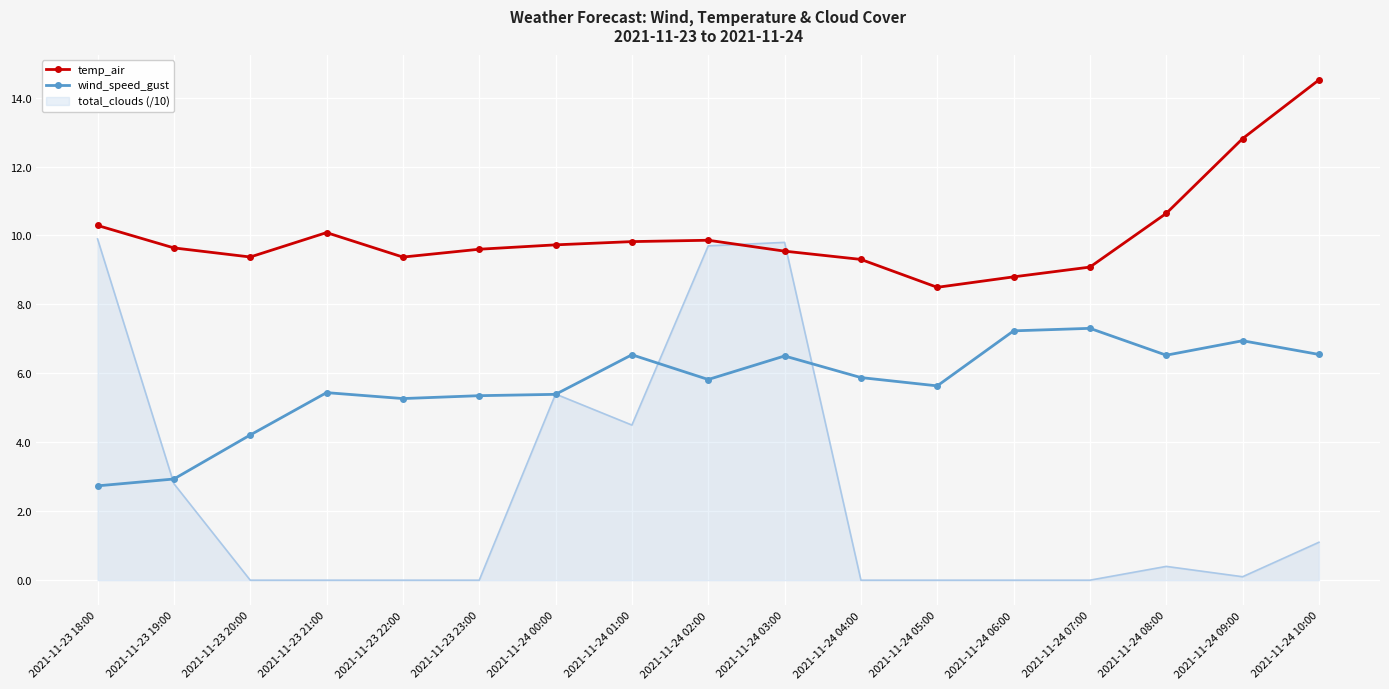

At which category does temp_air reach its first local valley?

2021-11-23 20:00